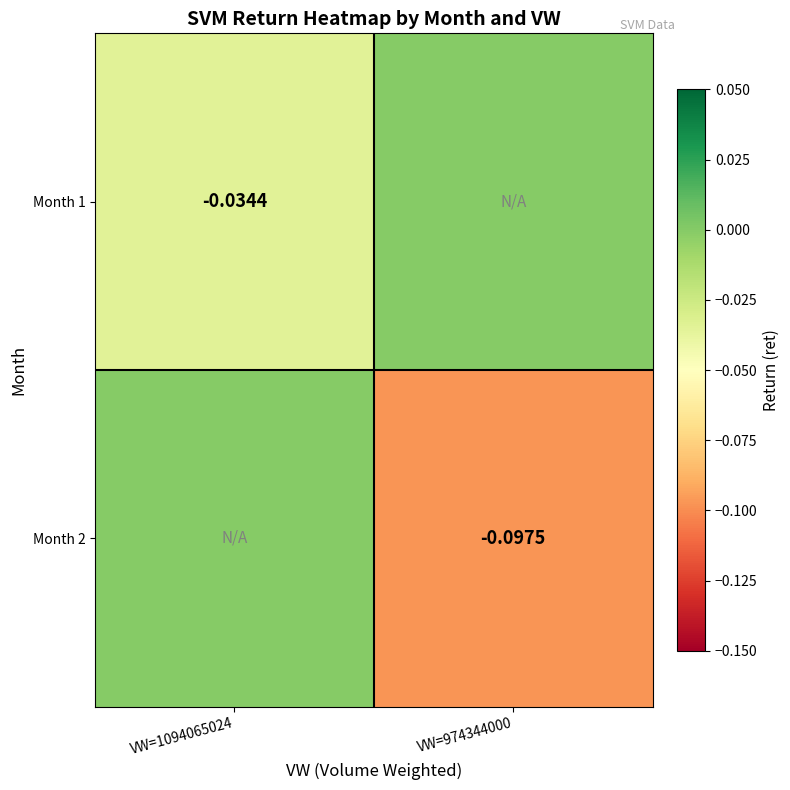

Is the value of Month 2 at VW=974344000 greater than the value of Month 1 at VW=1094065024?

No